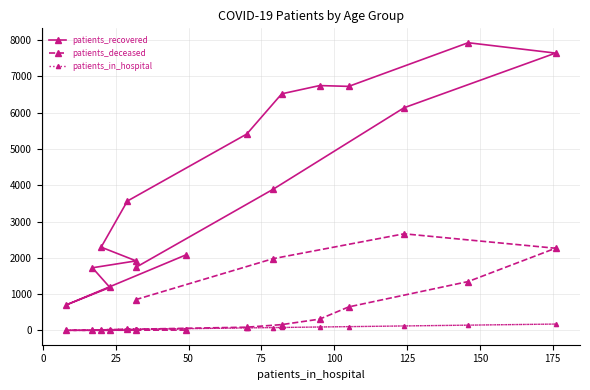

What is the label of the 12th point from the right?

75